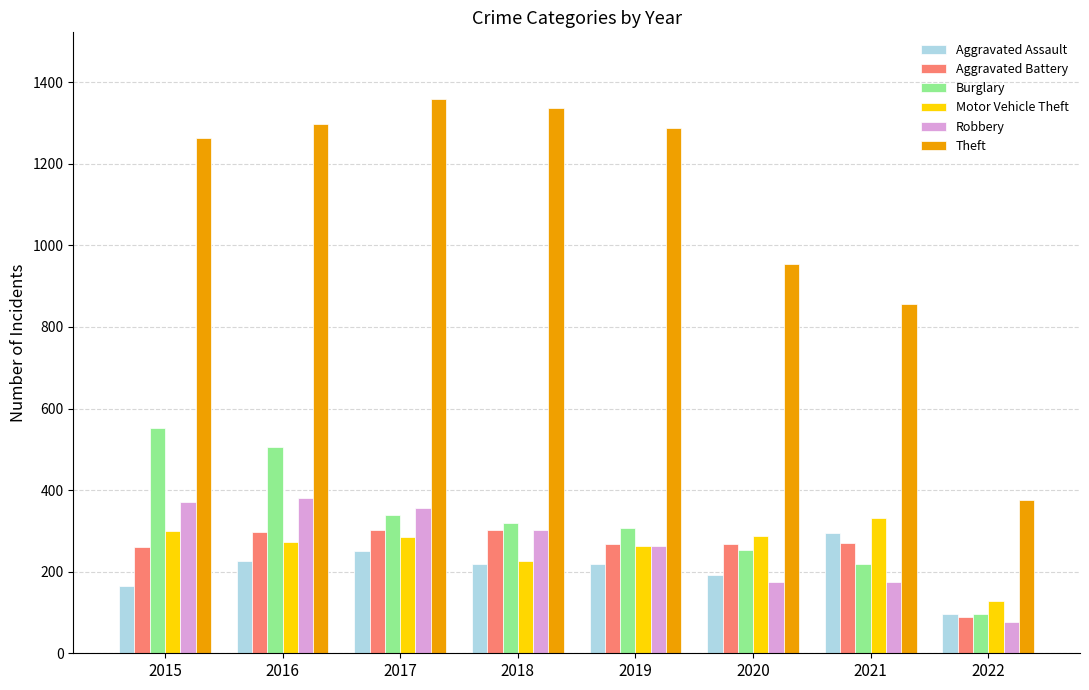

At which label does Motor Vehicle Theft first exceed 285?

2015